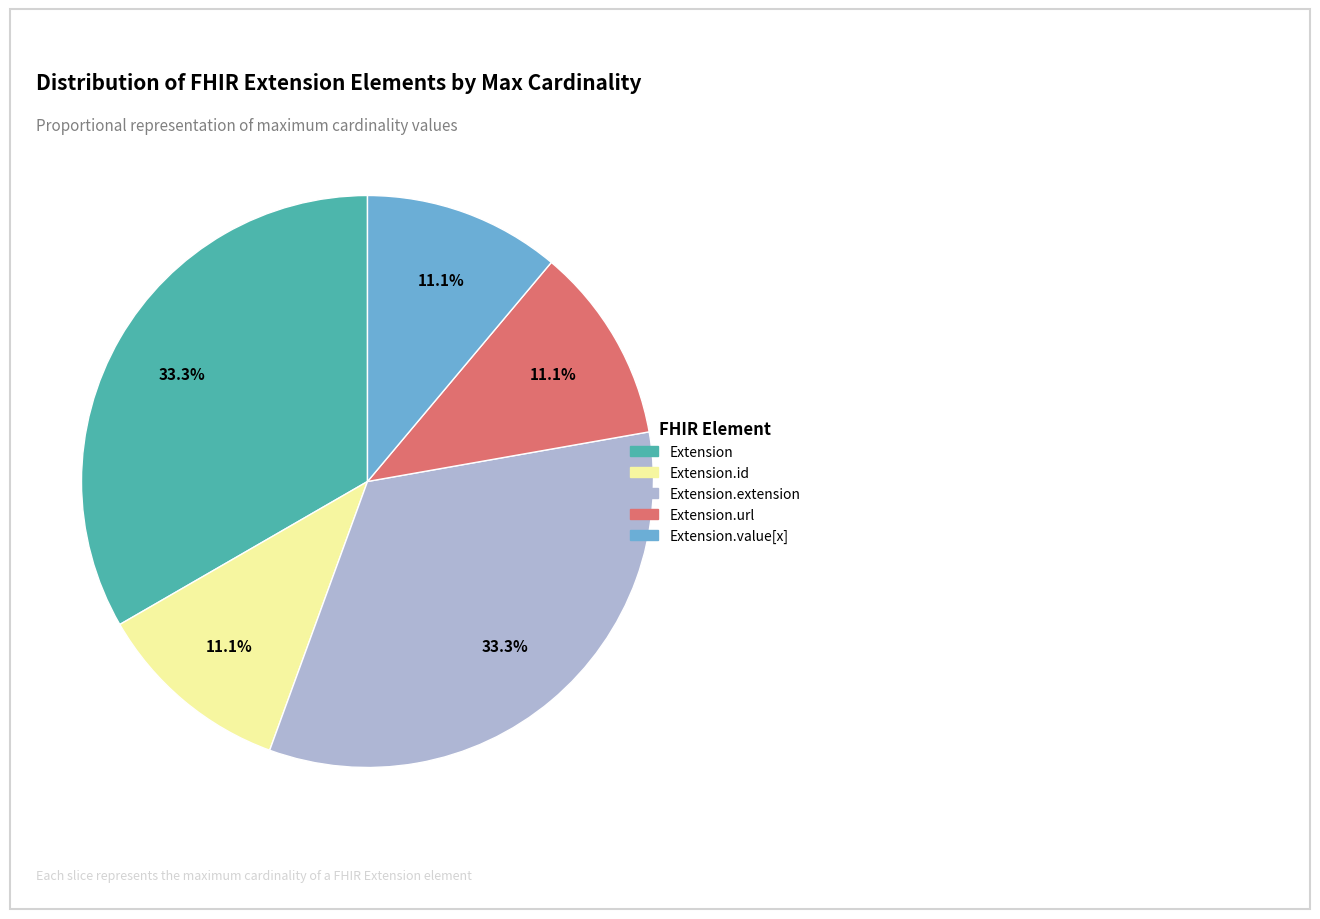

Is there any slice that represents more than half of the pie?

No